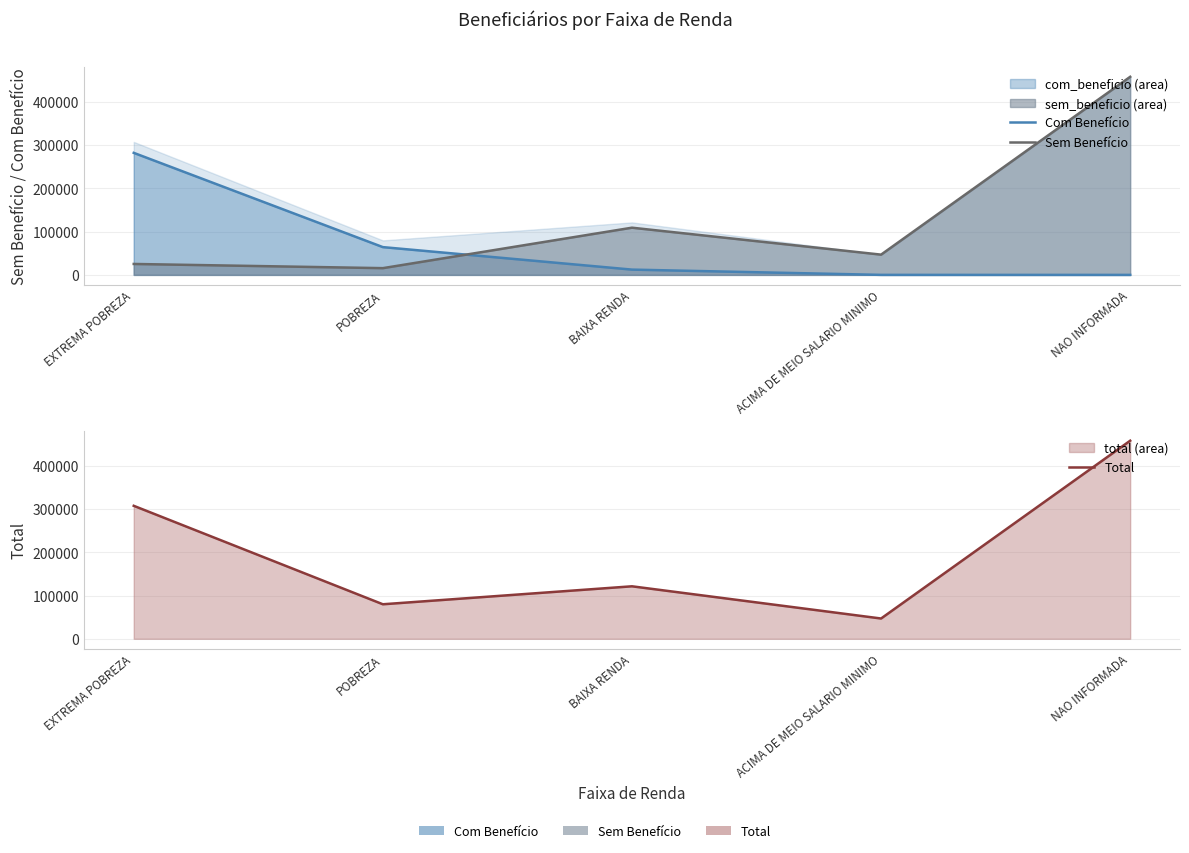

True or false: Total and Com Benefício cross at least once.

False